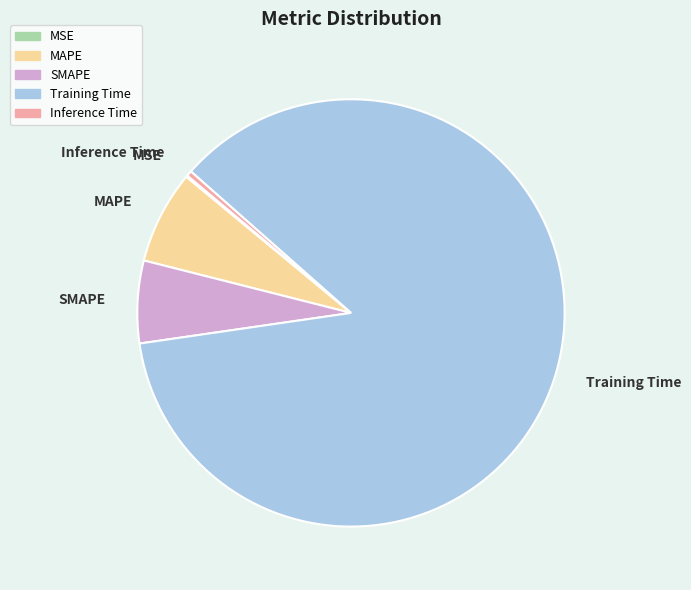

Does Training Time account for over 50% of the chart?

Yes